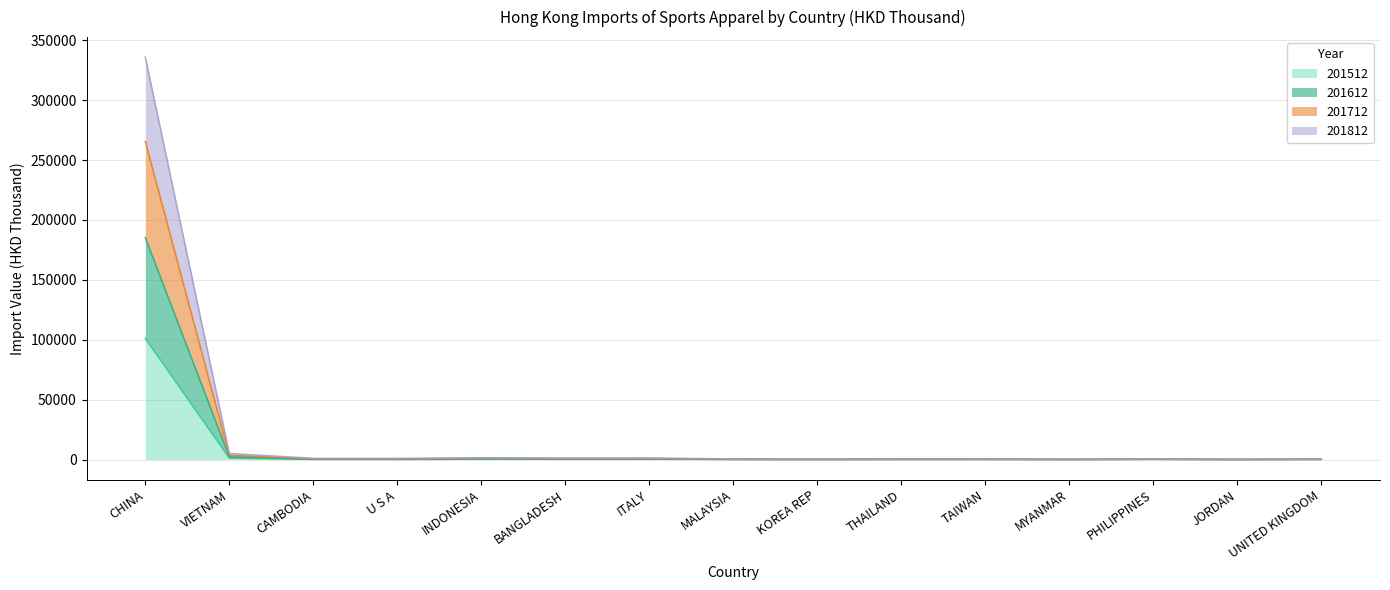

The value of 201812 at U S A is 319.1. True or false?

False